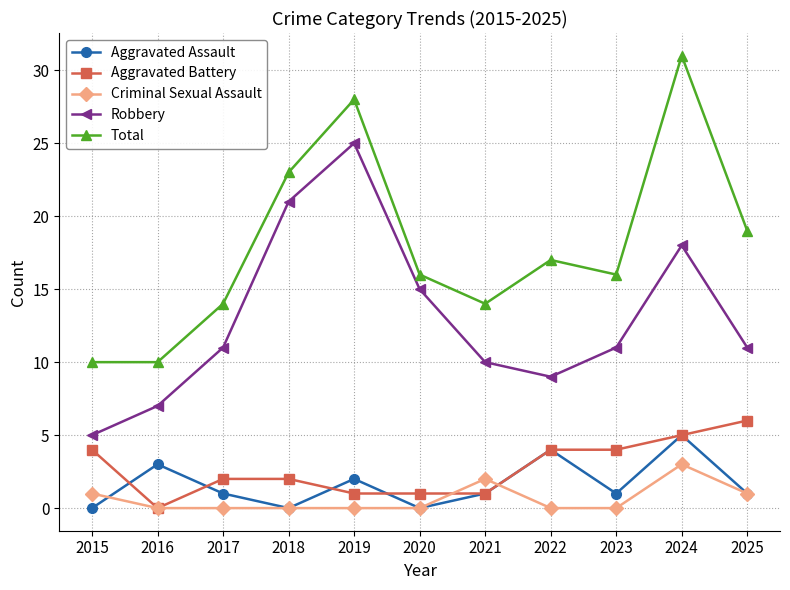

True or false: Aggravated Battery and Total cross at least once.

False